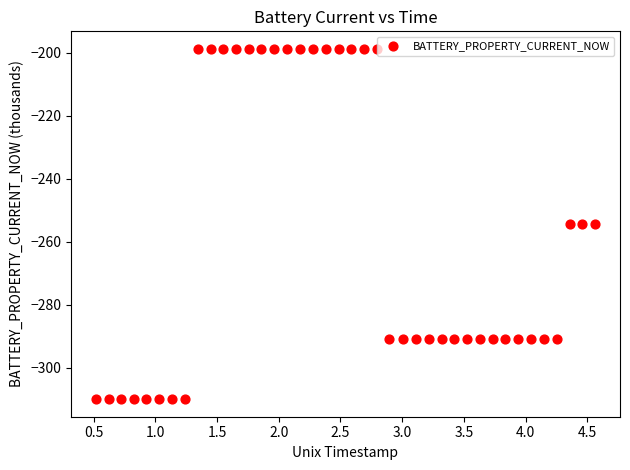

What is the range of X values (max minus min)?

4.0